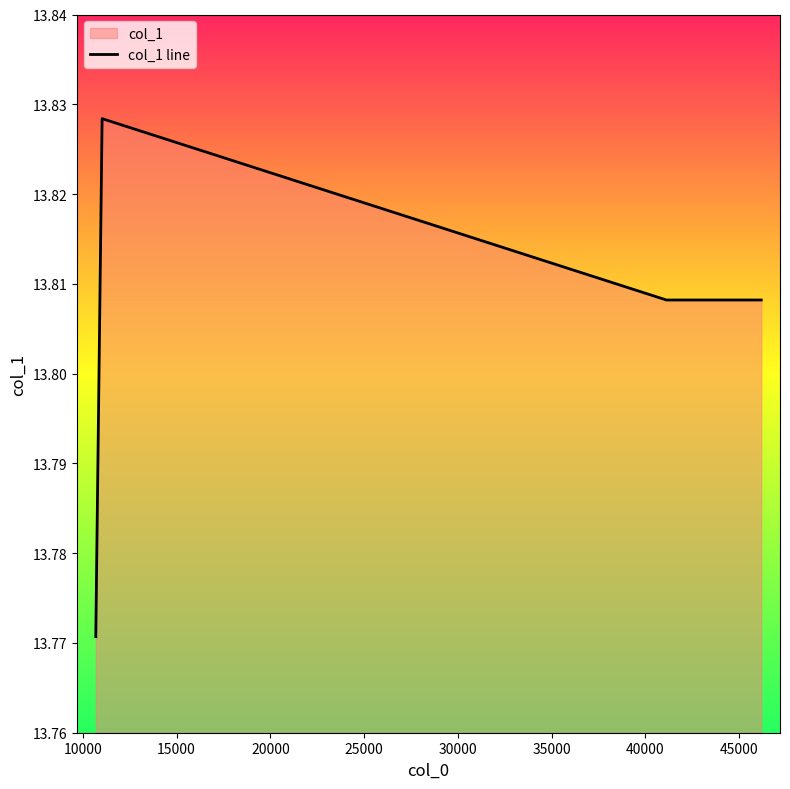

What is the difference between the maximum and minimum values?

0.1